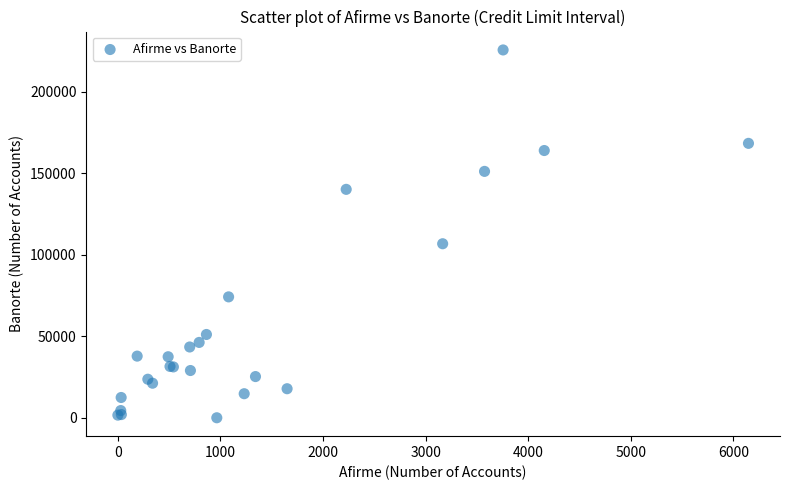

What Y value in the scatter plot is closest to 112914?

106850